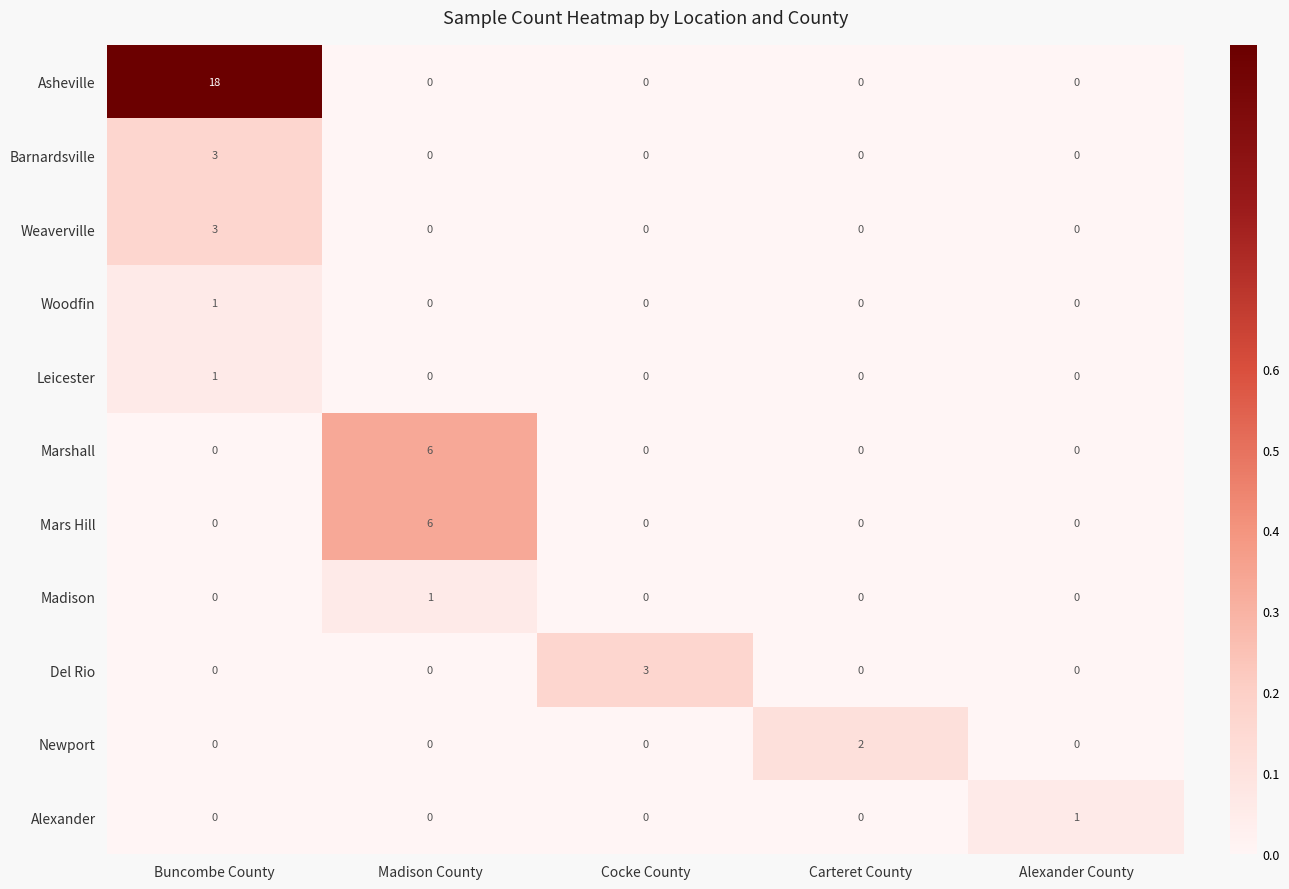

How many Del Rio values are between 0 and 1?

4